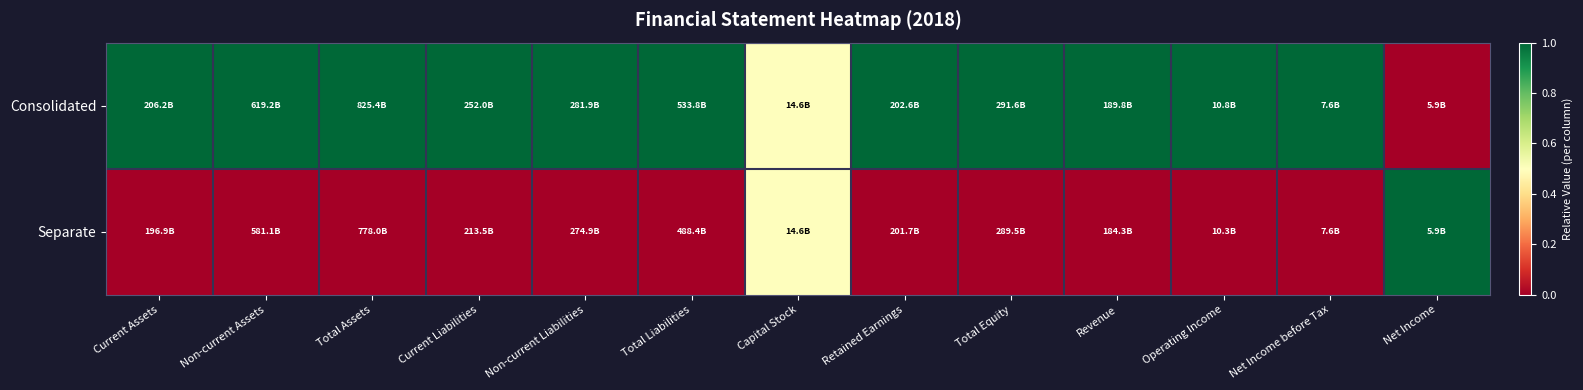

Which has a higher value, Current Liabilities or Net Income?

Current Liabilities